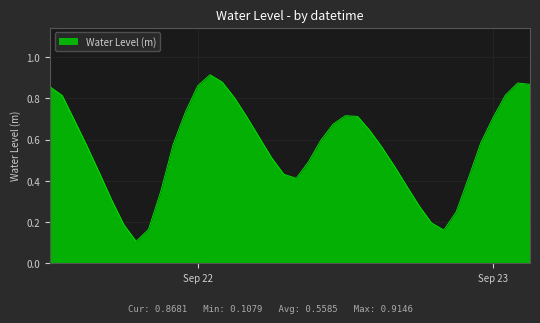

List the labels in order of value, largest first.

2023-09-22 01:00:00, 2023-09-22 02:00:00, 2023-09-23 02:00:00, 2023-09-23 03:00:00, 2023-09-22 00:00:00, 2023-09-21 12:00:00, 2023-09-23 01:00:00, 2023-09-21 13:00:00, 2023-09-22 03:00:00, 2023-09-21 23:00:00, 2023-09-22 12:00:00, 2023-09-22 13:00:00, 2023-09-22 04:00:00, 2023-09-23 00:00:00, 2023-09-21 14:00:00, 2023-09-22 11:00:00, 2023-09-22 14:00:00, 2023-09-22 05:00:00, 2023-09-22 10:00:00, 2023-09-22 23:00:00, 2023-09-21 22:00:00, 2023-09-21 15:00:00, 2023-09-22 15:00:00, 2023-09-22 06:00:00, 2023-09-22 09:00:00, 2023-09-22 16:00:00, 2023-09-21 16:00:00, 2023-09-22 07:00:00, 2023-09-22 22:00:00, 2023-09-22 08:00:00, 2023-09-22 17:00:00, 2023-09-21 21:00:00, 2023-09-21 17:00:00, 2023-09-22 18:00:00, 2023-09-22 21:00:00, 2023-09-22 19:00:00, 2023-09-21 18:00:00, 2023-09-21 20:00:00, 2023-09-22 20:00:00, 2023-09-21 19:00:00